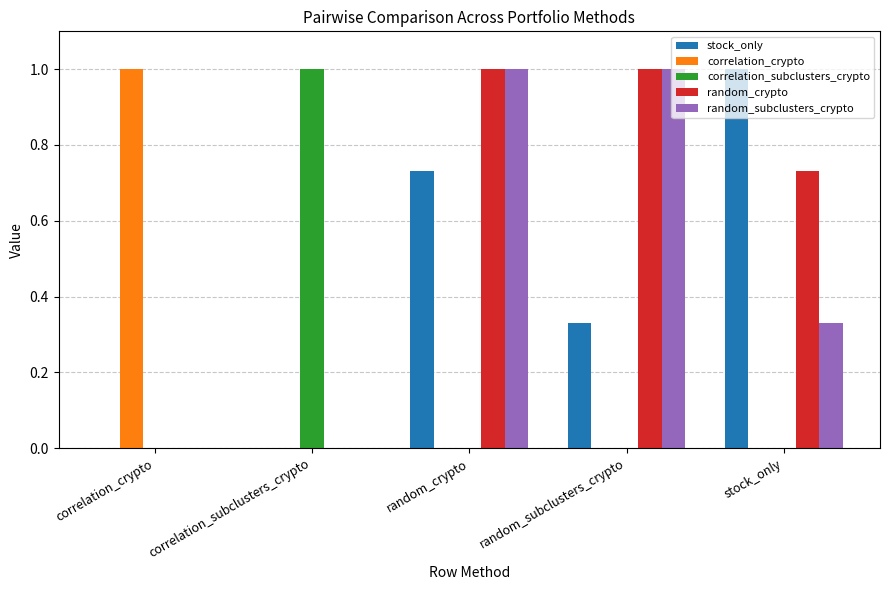

The value of random_subclusters_crypto at random_subclusters_crypto is 1.0. True or false?

True